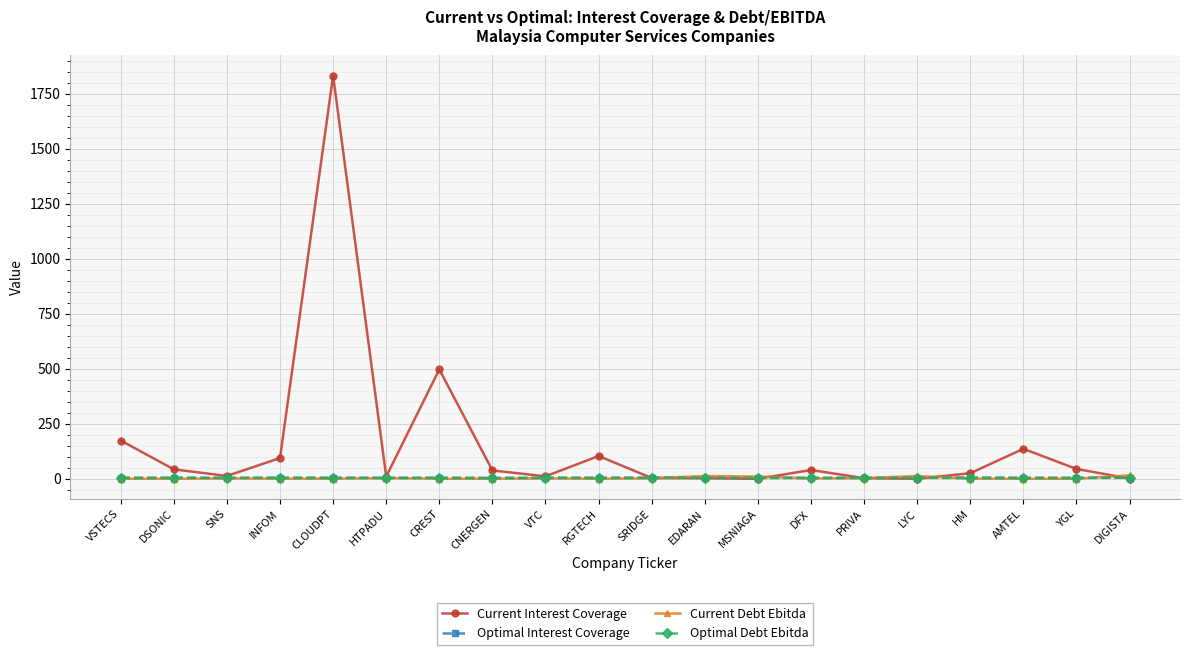

What is the greatest value displayed?

1833.3